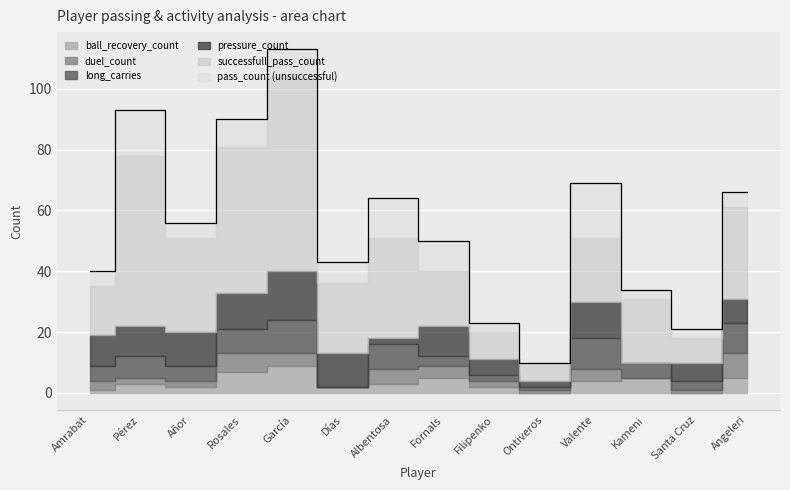

What value does the ball_recovery_count series have at Kameni?

5